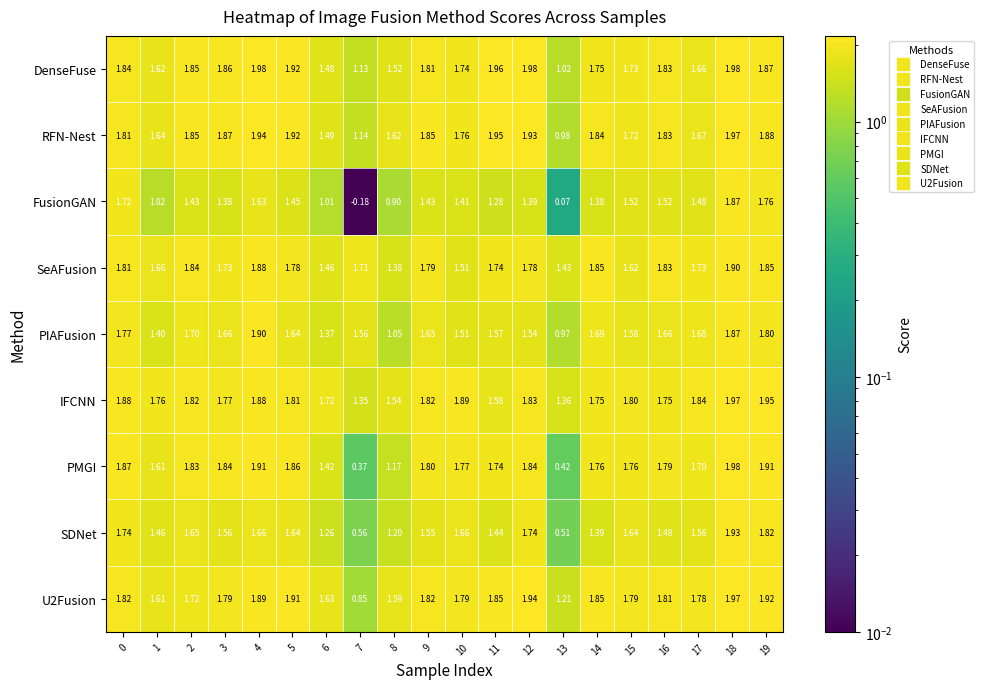

At which category does the chart reach its minimum across all series?

7